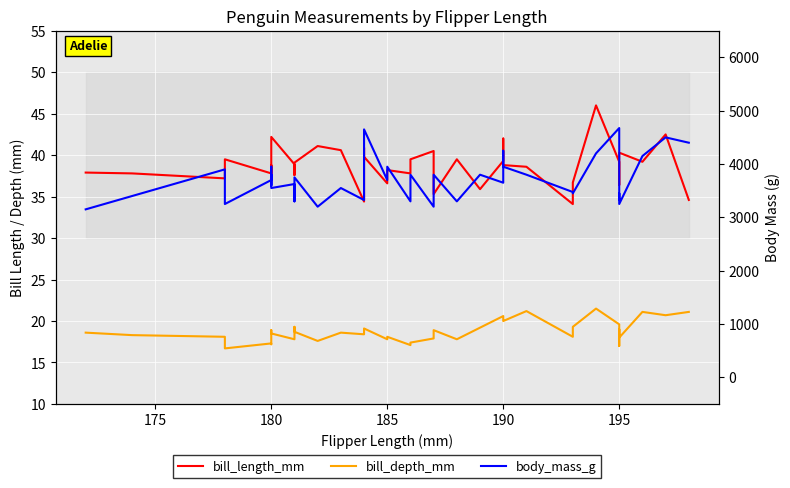

In bill_length_mm, how many points are lower than both neighbors (excluding endpoints)?

12